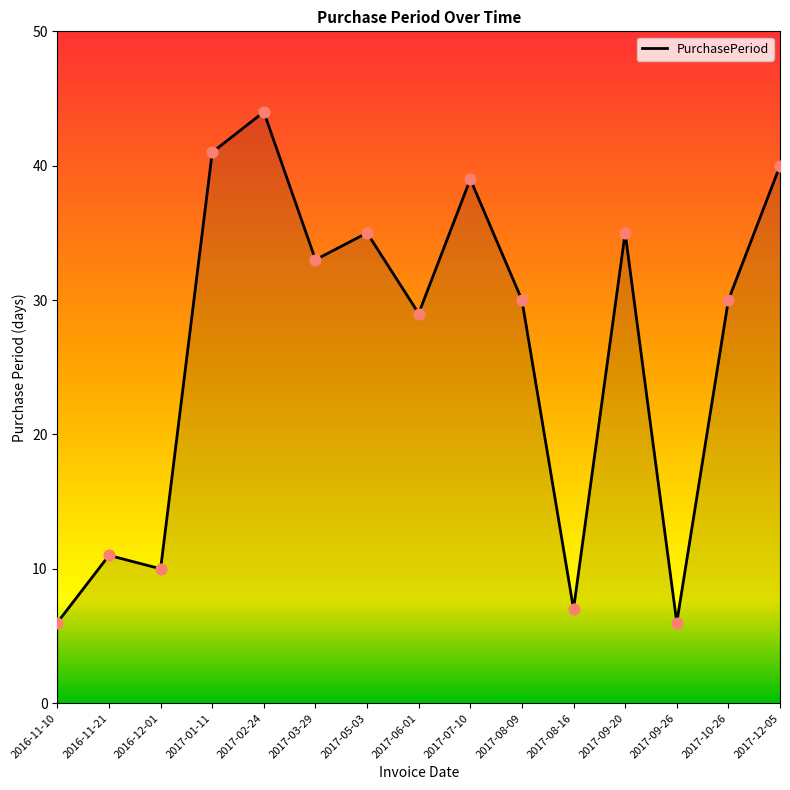

What is the change in value from 2016-11-21 to 2017-01-11?

+30